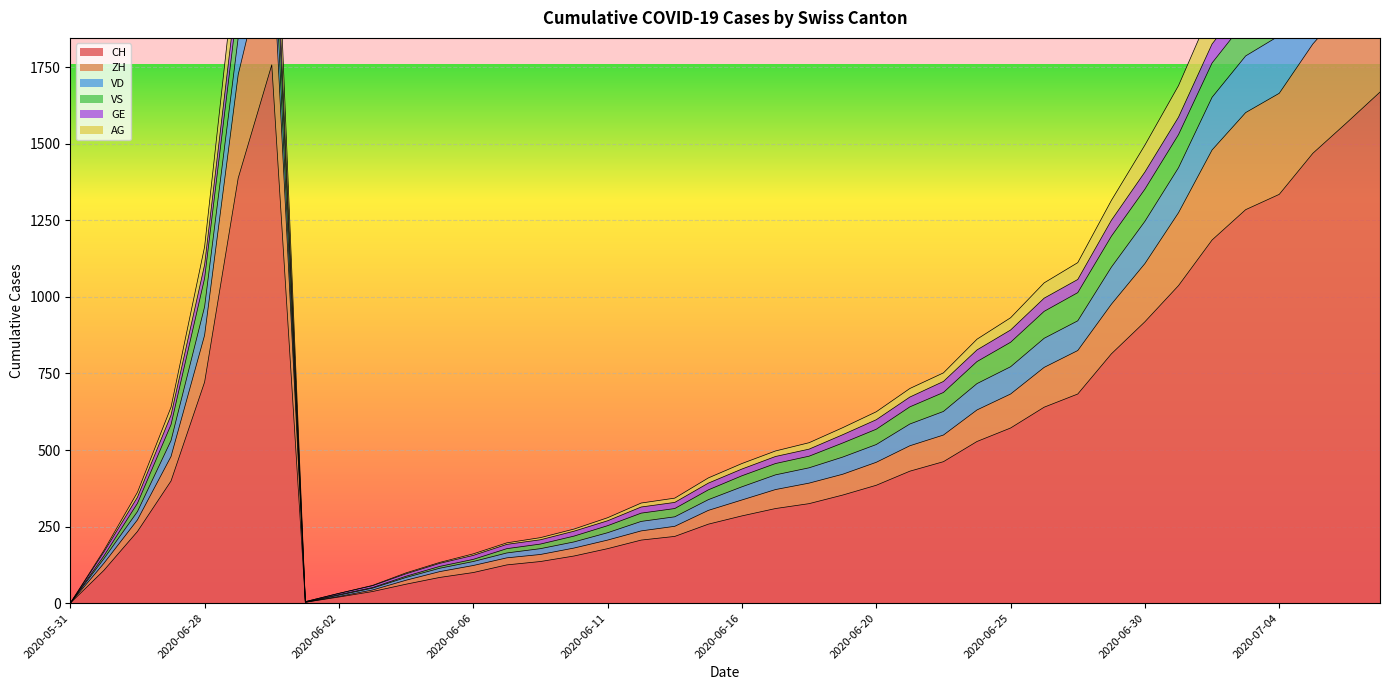

True or false: ZH has a value of 289 at 2020-06-21.

False